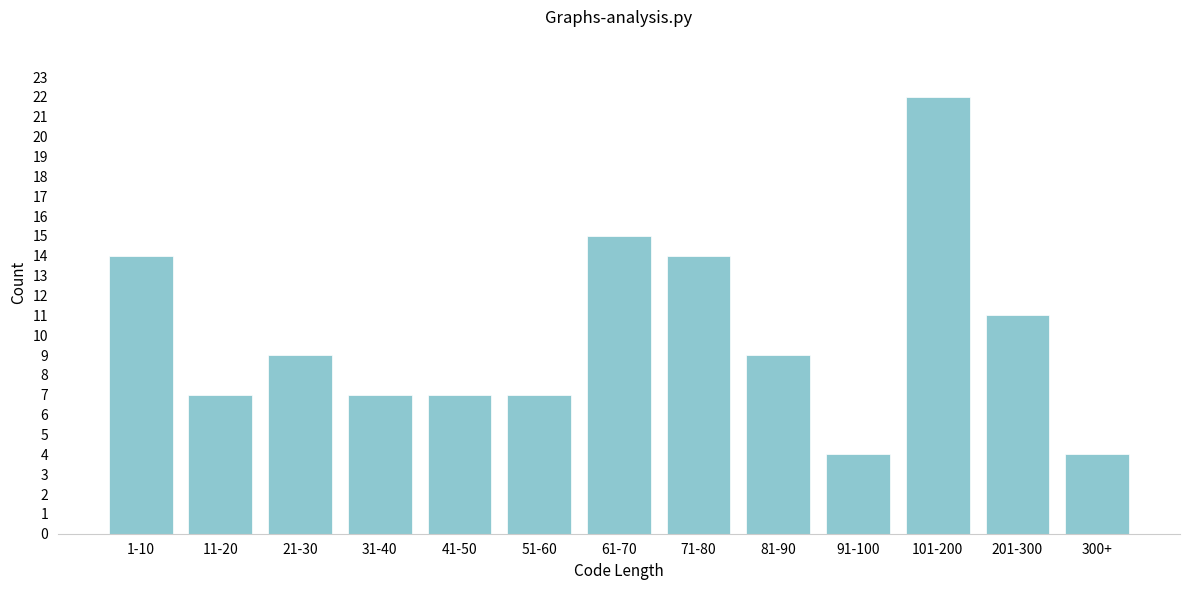

Reading right to left, transcribe all the data shown in this chart.

300+=4	201-300=11	101-200=22	91-100=4	81-90=9	71-80=14	61-70=15	51-60=7	41-50=7	31-40=7	21-30=9	11-20=7	1-10=14